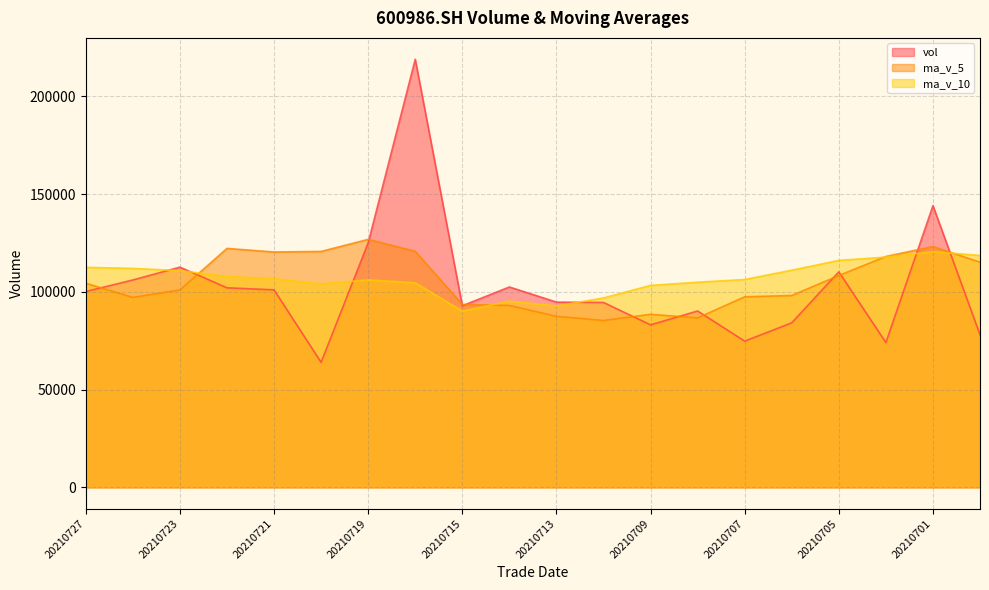

At which label does vol reach its peak?

20210716